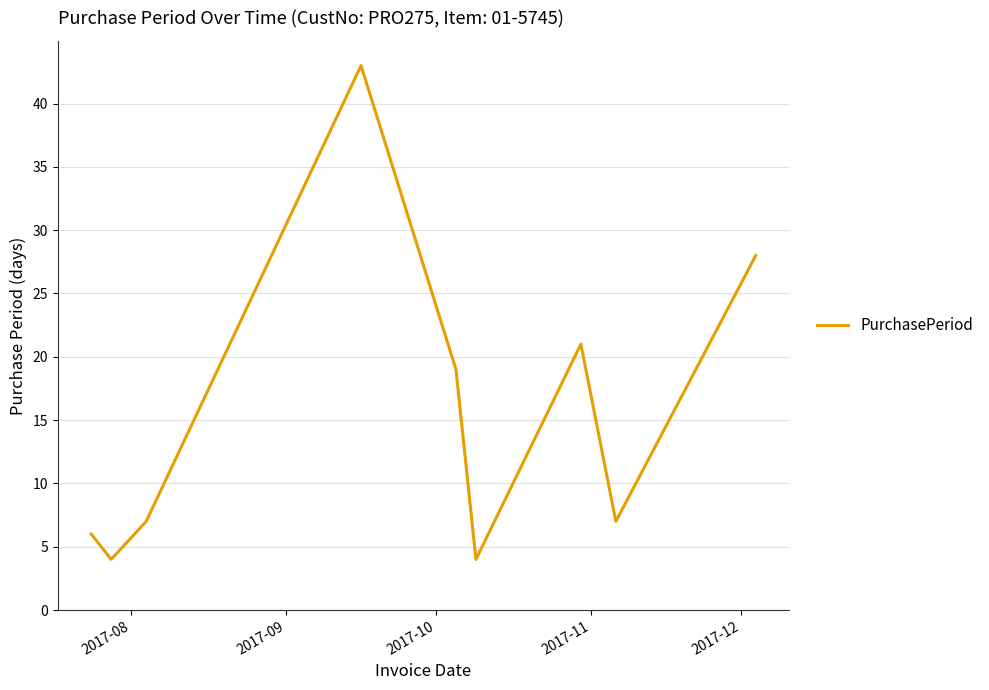

What is the difference between the maximum and minimum values?

39